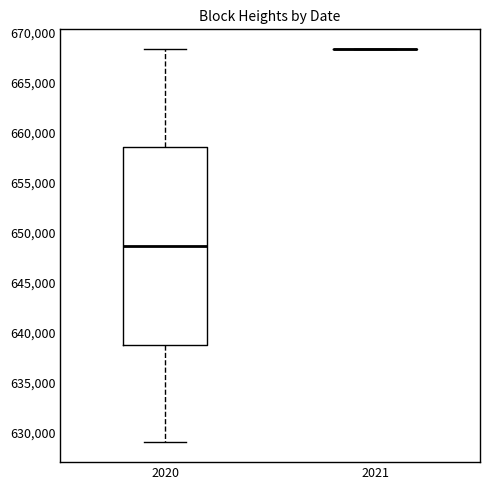

Where is the lower edge of the box at x = 2020 on the y-axis? The values are not printed on the chart, so give them approximately, as read against the axis.

638500